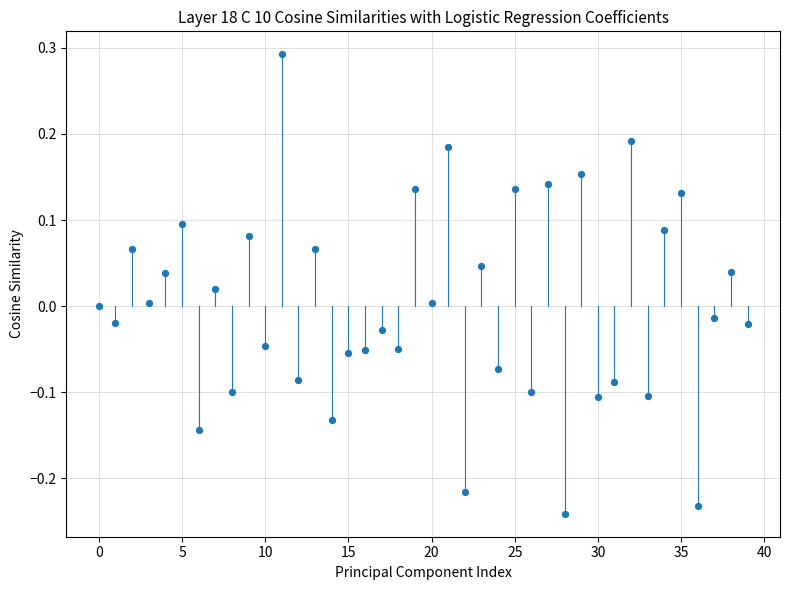

What is the range of Y values (max minus min)?

0.5